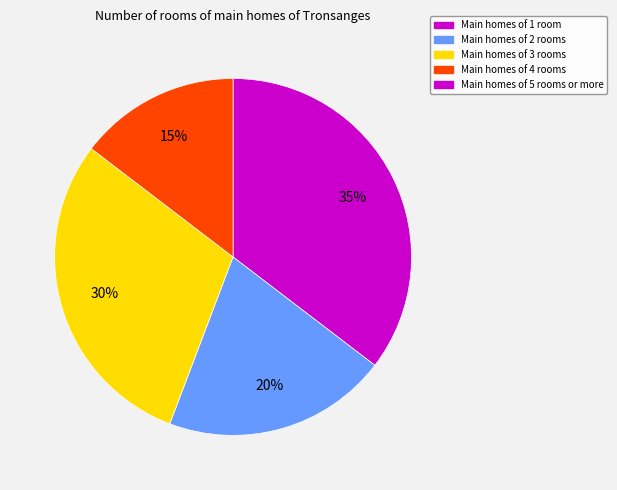

Is there a majority slice in this chart?

No